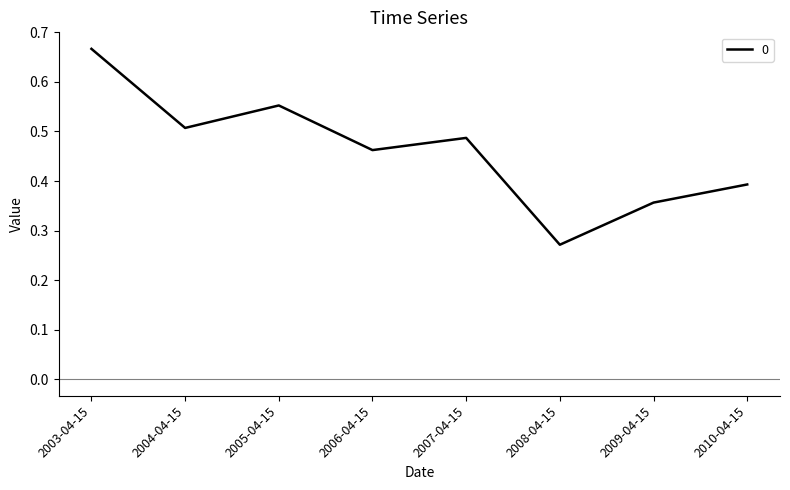

List the labels in order of value, largest first.

2003-04-15, 2005-04-15, 2004-04-15, 2007-04-15, 2006-04-15, 2010-04-15, 2009-04-15, 2008-04-15